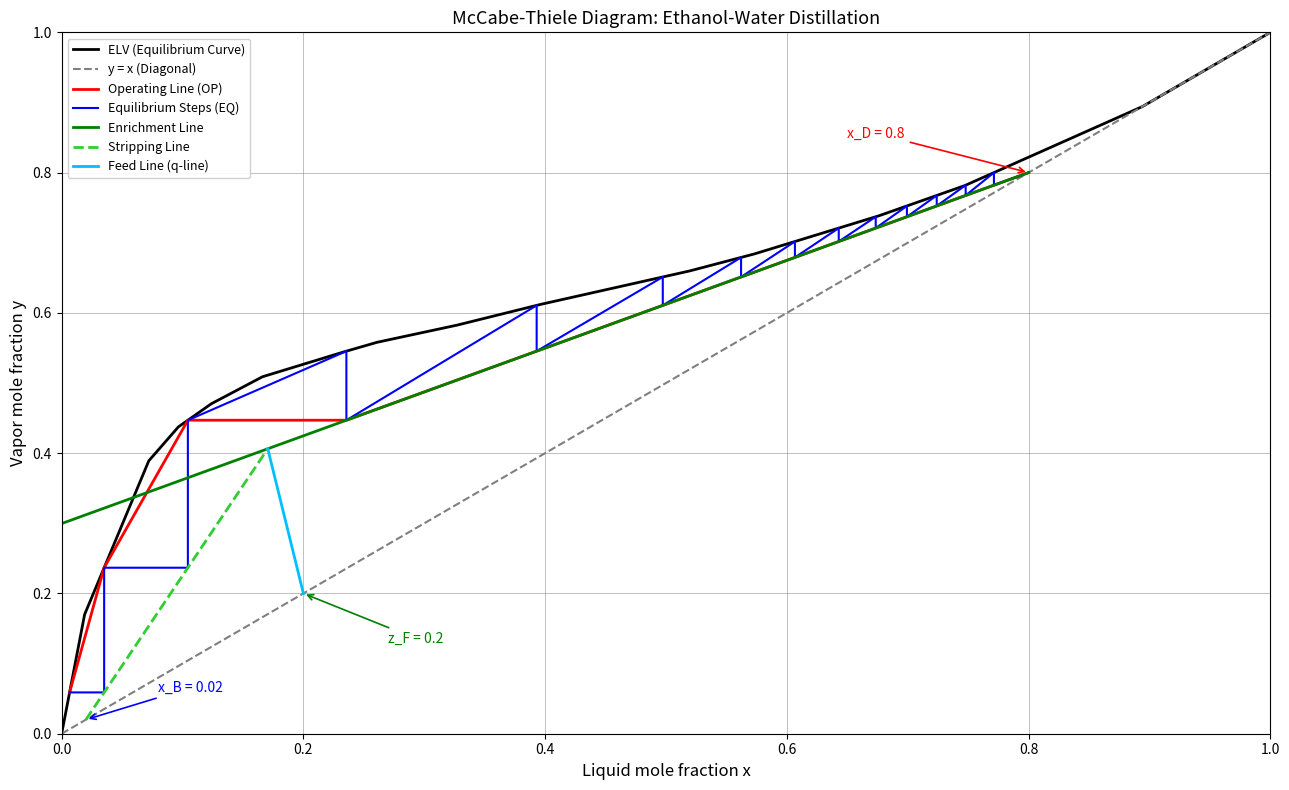

Does the chart display data point markers on the line(s)?

No